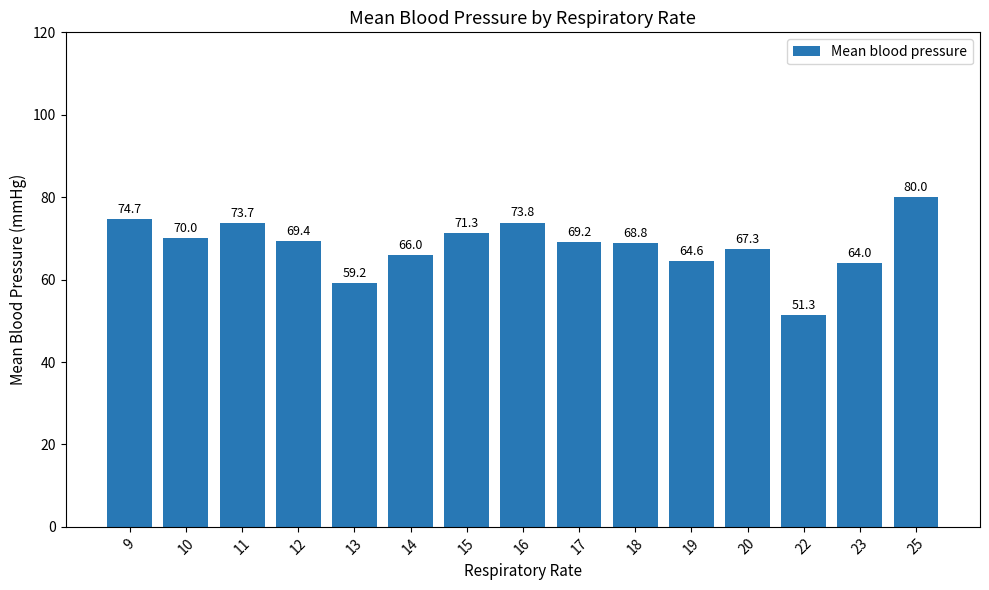

True or false: the data shows 64.0 at 23.

True